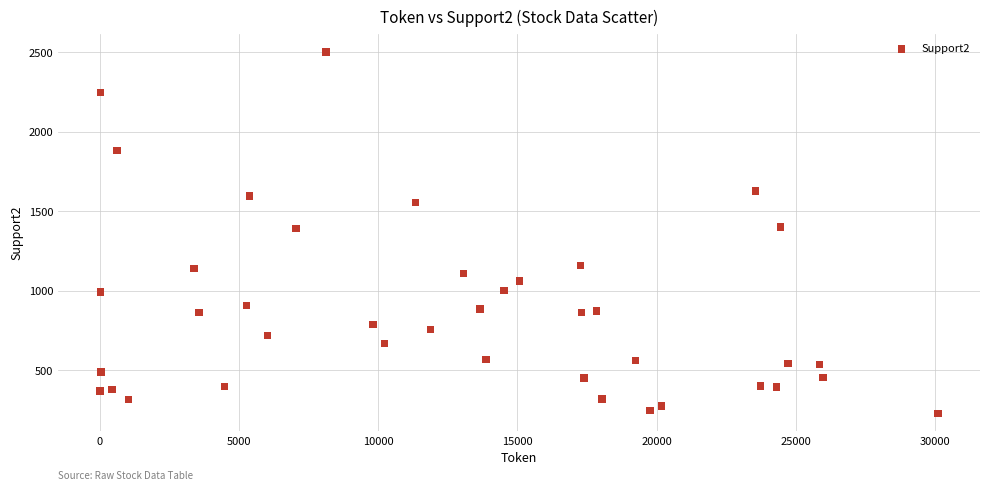

What is the range of X values (max minus min)?

30101.0